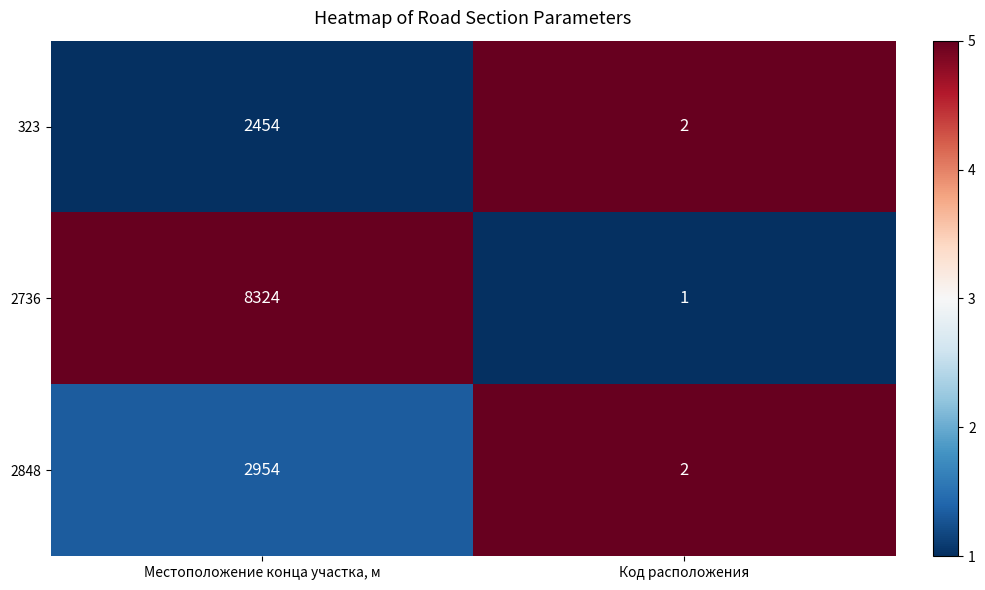

What is the total value across all series at Код расположения?

5